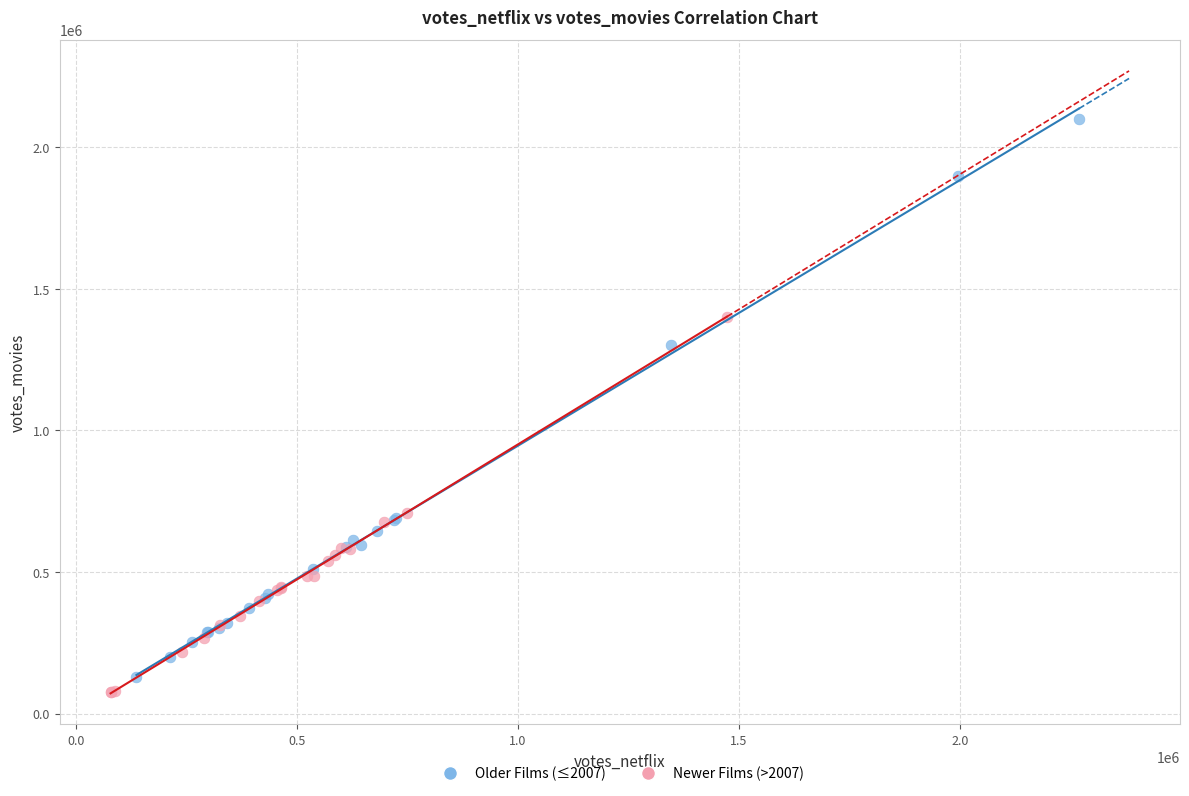

Which series contains the highest Y value?

Older Films (≤2007)